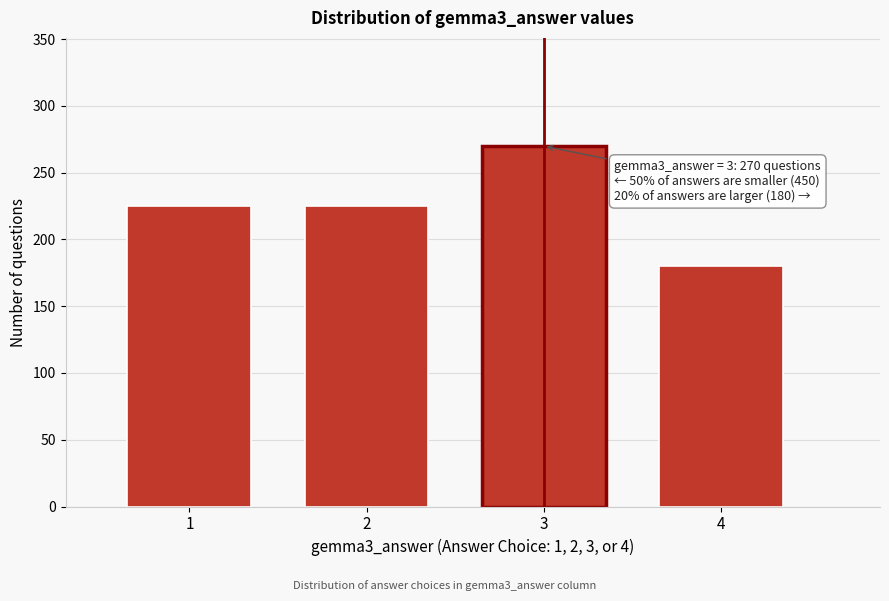

Reading right to left, transcribe all the data shown in this chart.

180	270	225	225